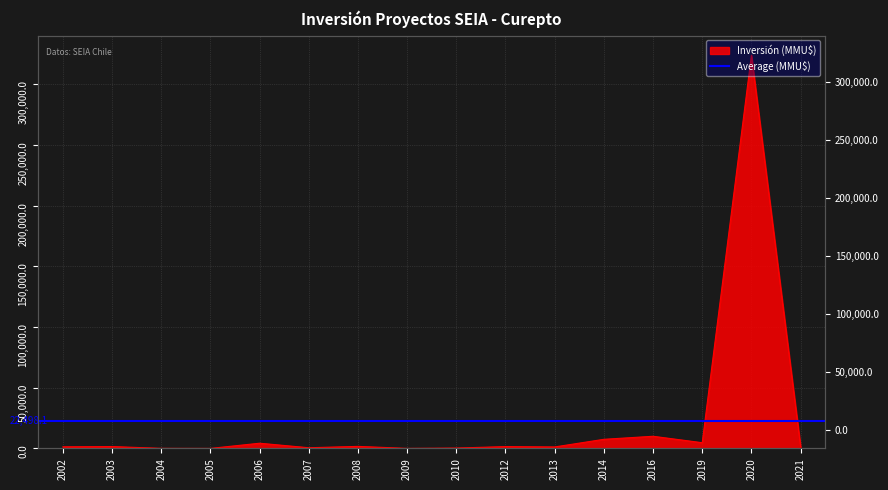

What is the difference between the maximum and minimum values?

324020